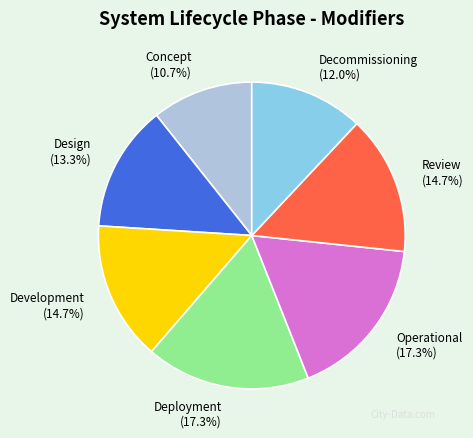

To the nearest percent, what percentage of the pie is Design?

13%